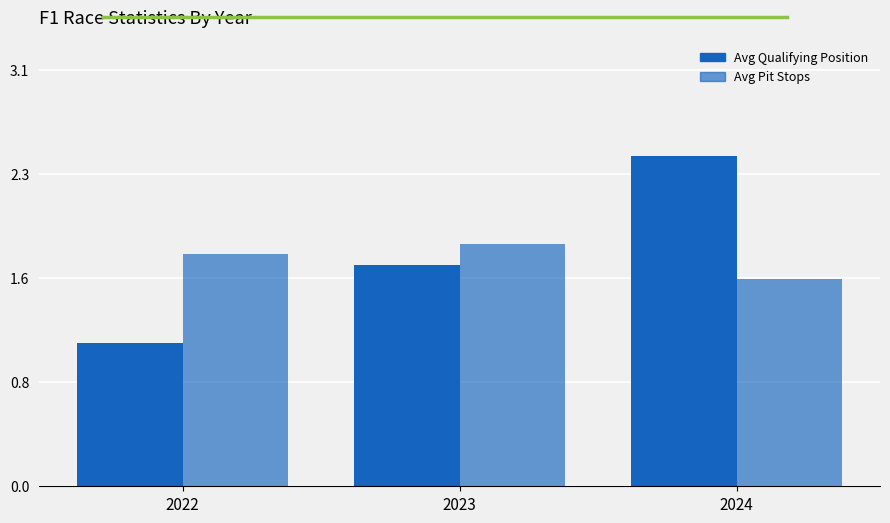

Are the bars grouped side by side (vs. stacked)?

Yes